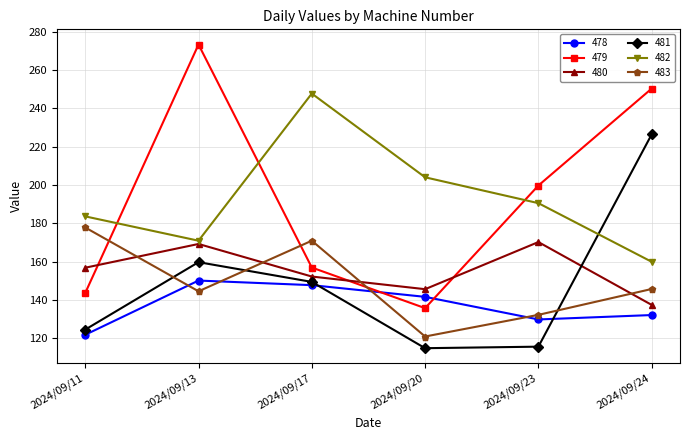

How many data points does each series have?

6